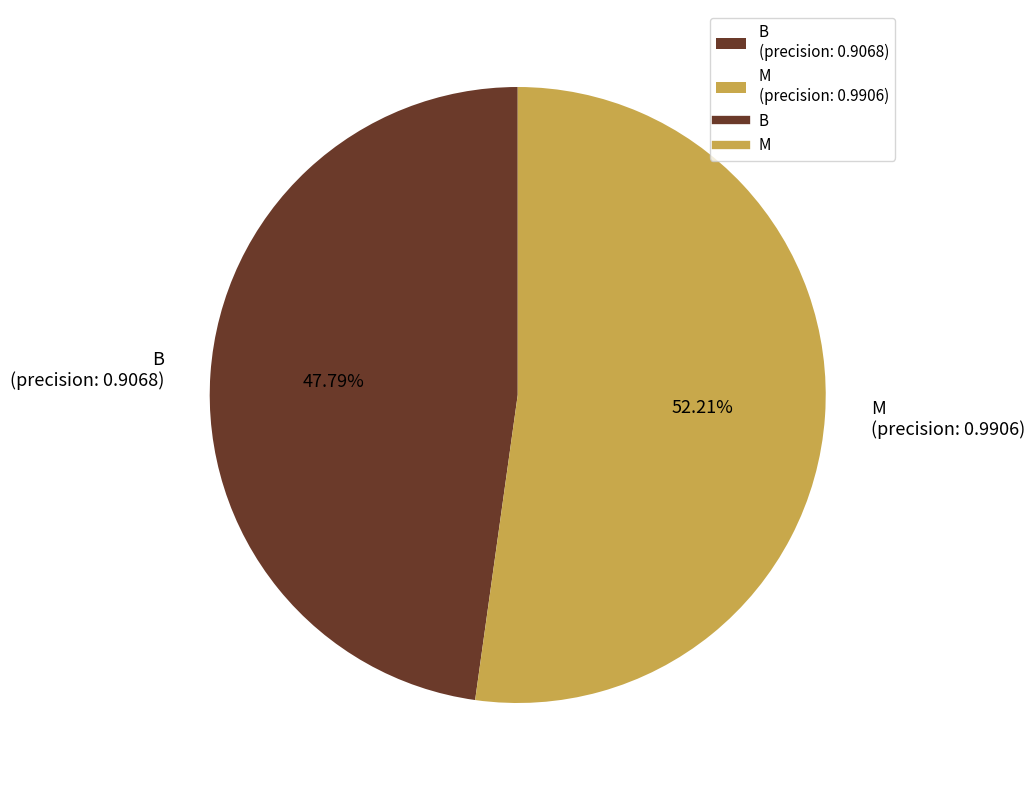

Between B and M, which is larger?

M